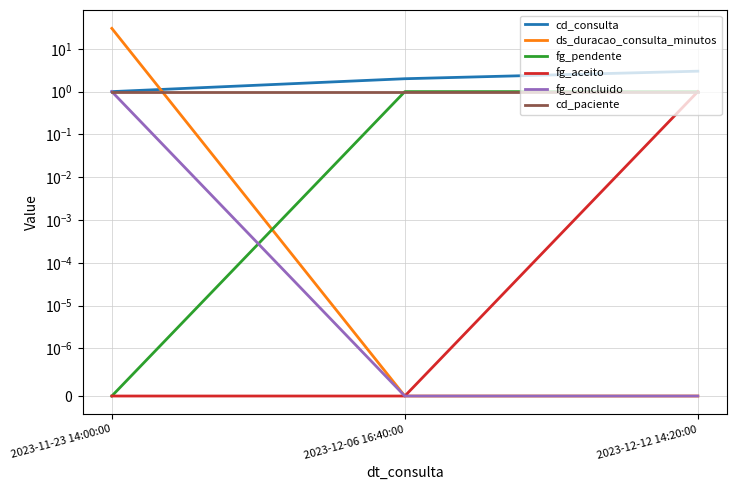

What is the approximate value of fg_aceito at 2023-12-12 14:20:00?

1